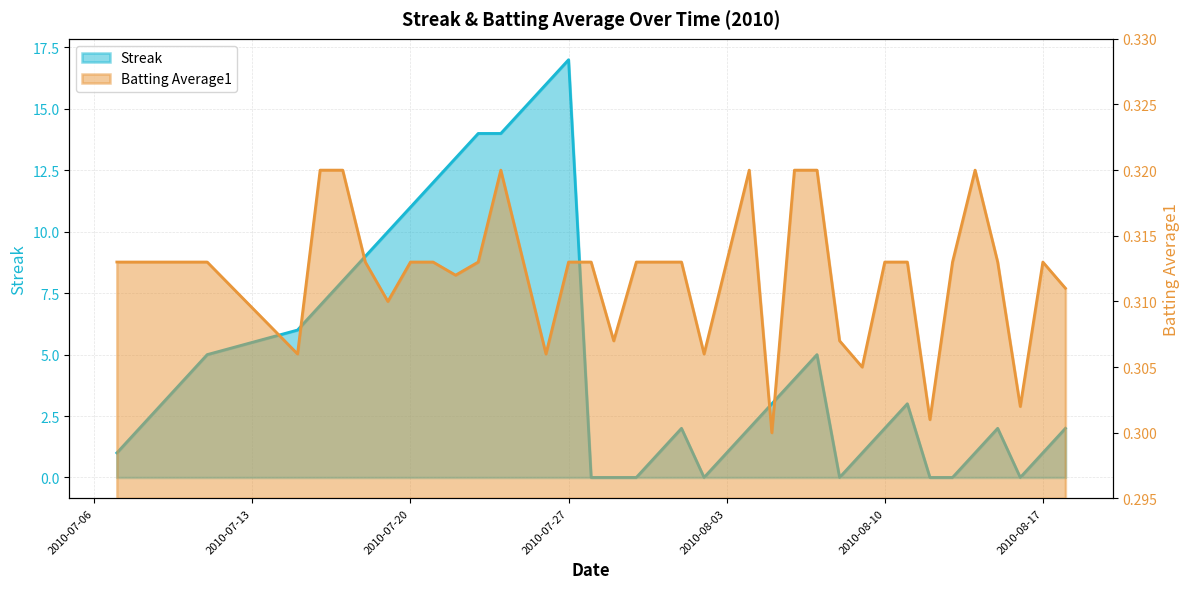

Which series ends up on top after the final intersection of Batting Average1 and Streak?

Streak